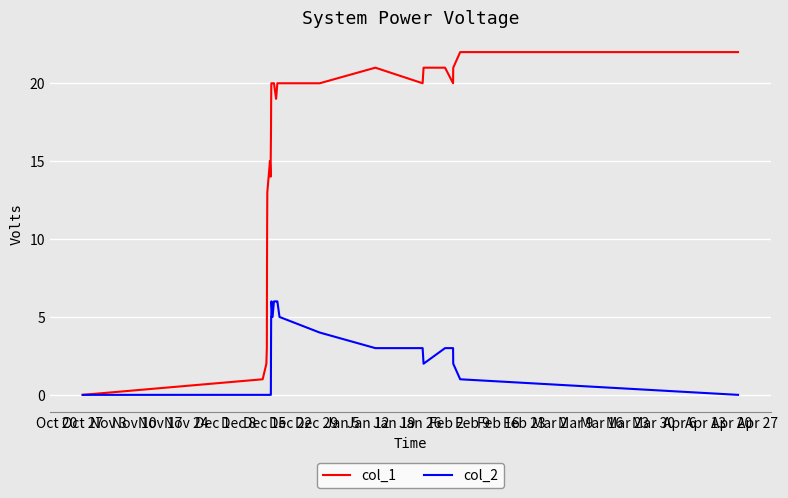

Which series has the largest total across all categories?

col_1